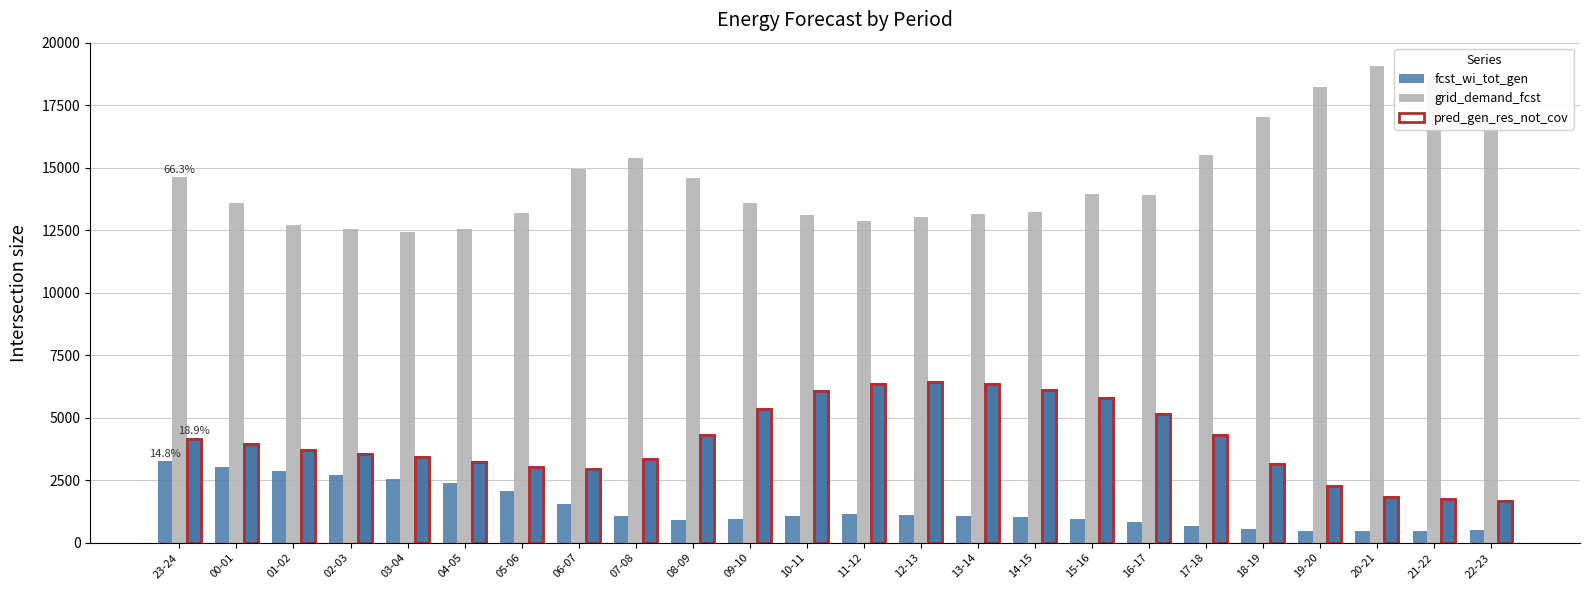

What is the average value of the fcst_wi_tot_gen series?

1412